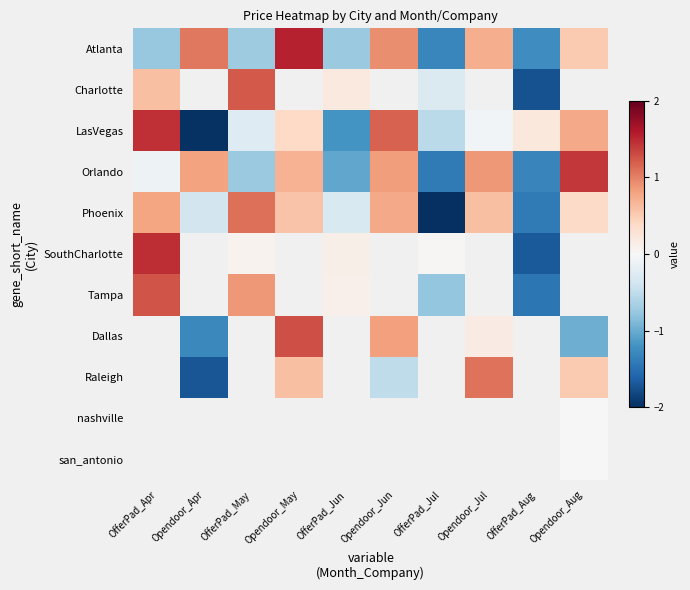

What is the maximum value for LasVegas?

1.5